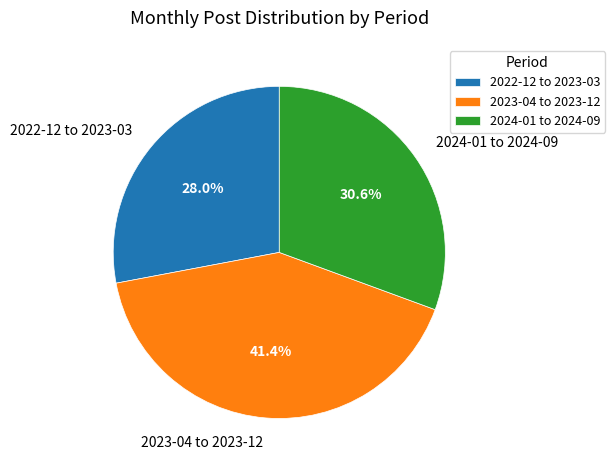

How many slices are in this pie chart?

3